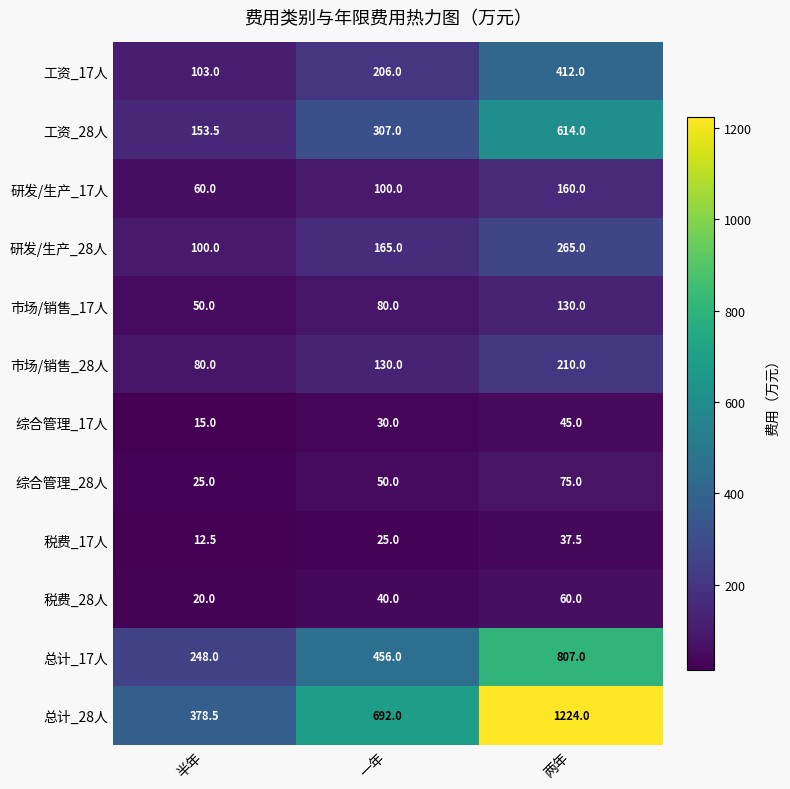

Between 半年 and 一年, which series saw the biggest shift?

总计_28人